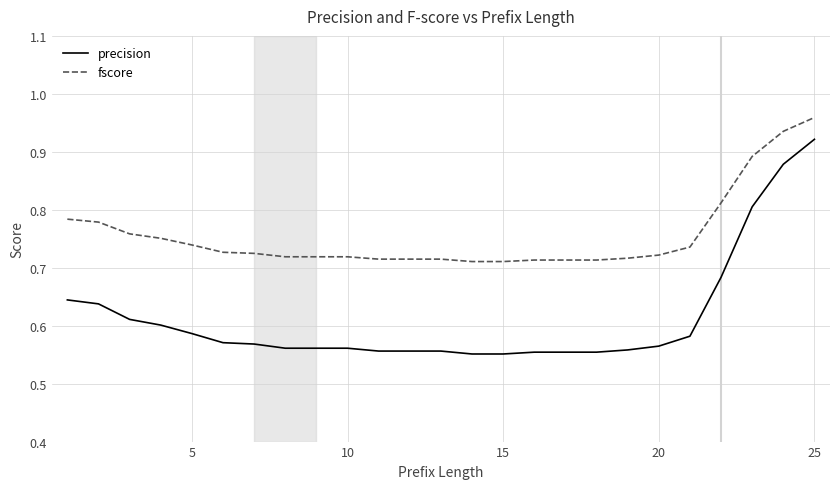

At how many categories does at least one series exceed 0?

25